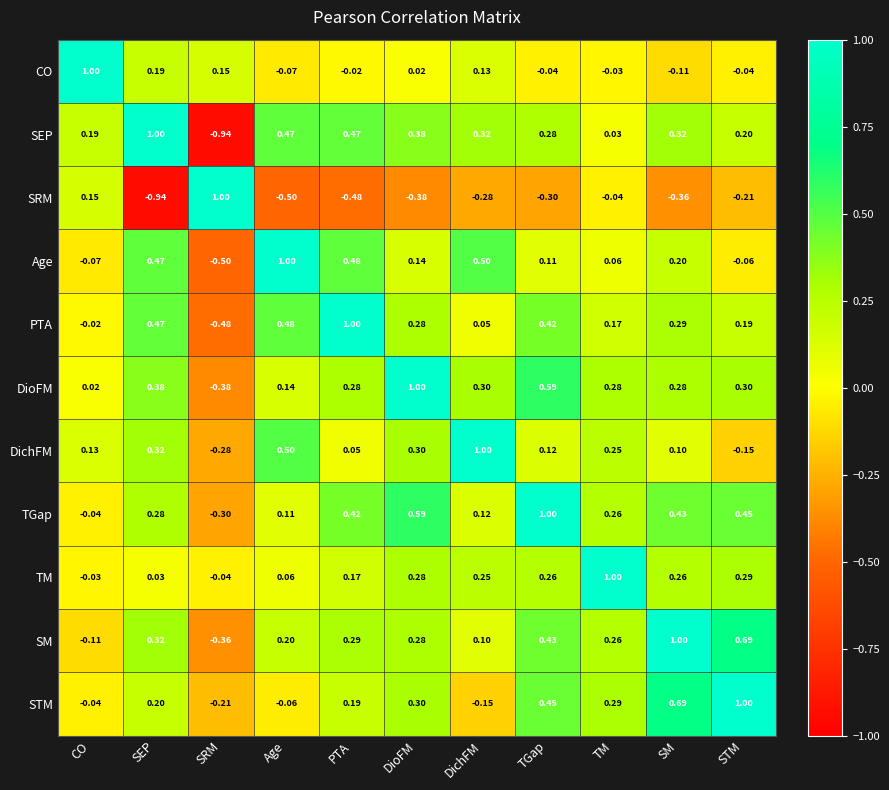

Rank the series at SM from lowest to highest value.

SRM, CO, DichFM, Age, TM, DioFM, PTA, SEP, TGap, STM, SM